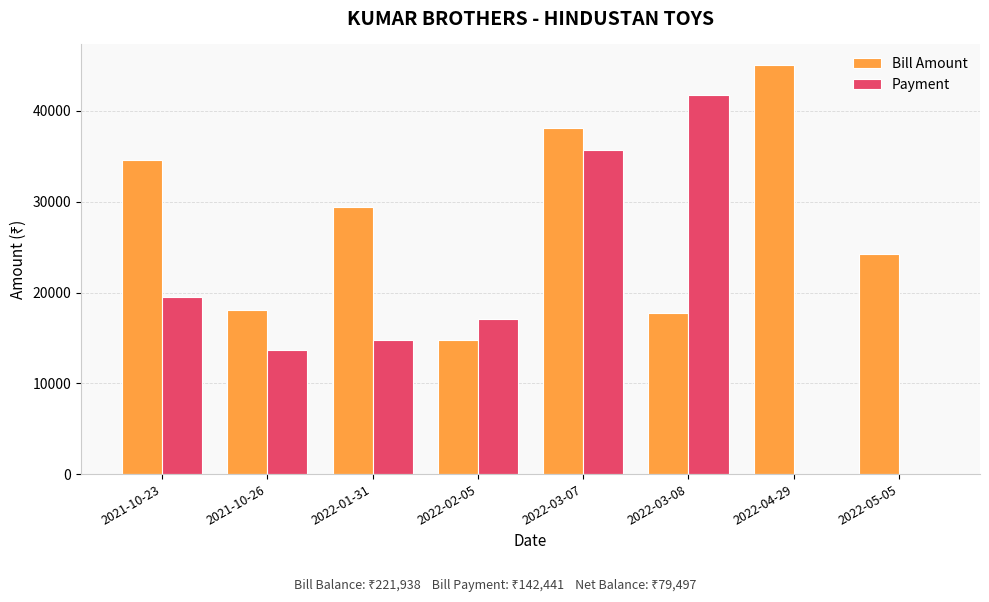

Which series changed the most between 2022-02-05 and 2022-05-05?

Payment